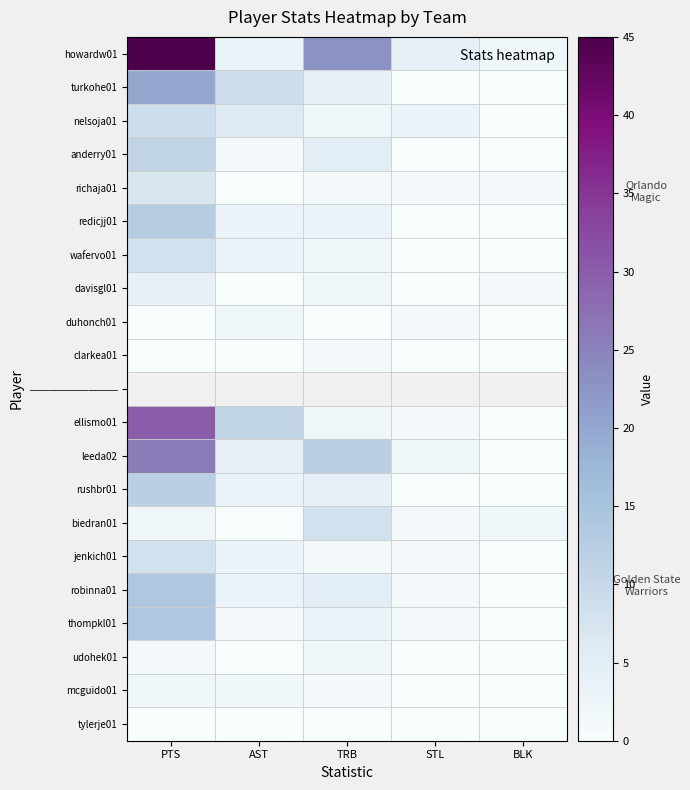

Which category has the lowest value in the howardw01 series?

BLK